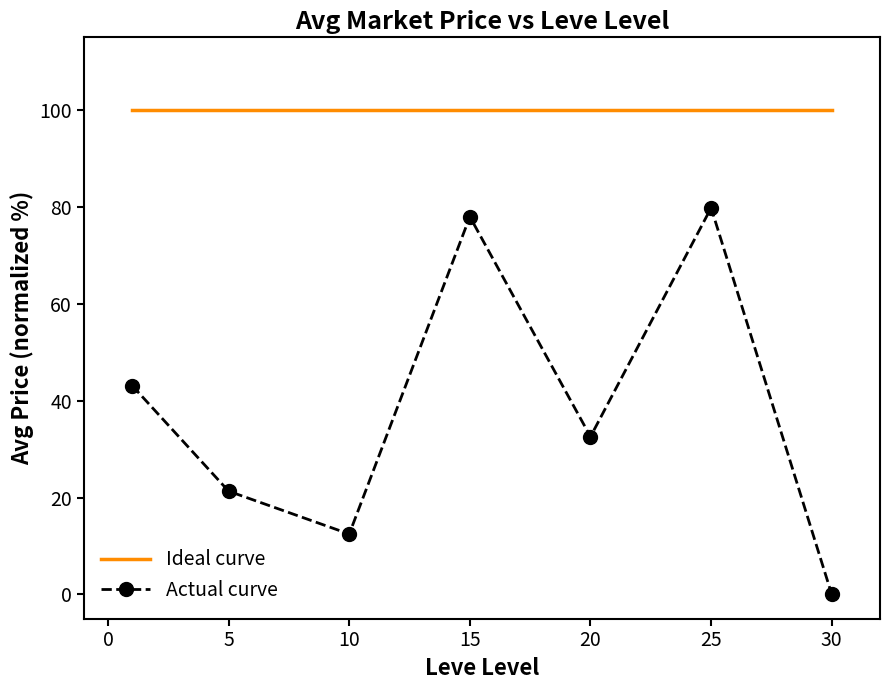

True or false: Ideal curve and Actual curve cross at least once.

False